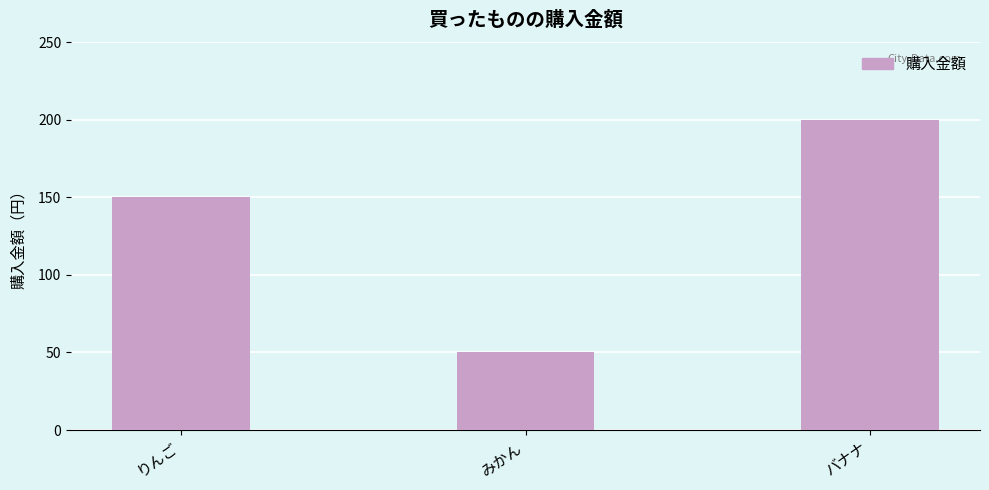

How many series are shown in this chart?

1